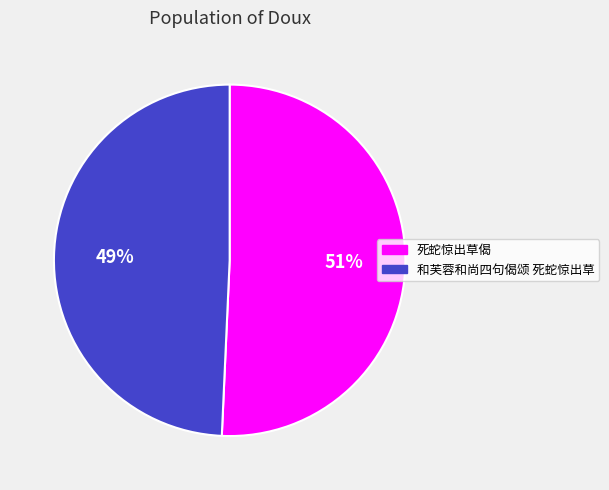

What is the ratio of the value at 死蛇惊出草偈 to the value at 和芙蓉和尚四句偈颂 死蛇惊出草?

1.0